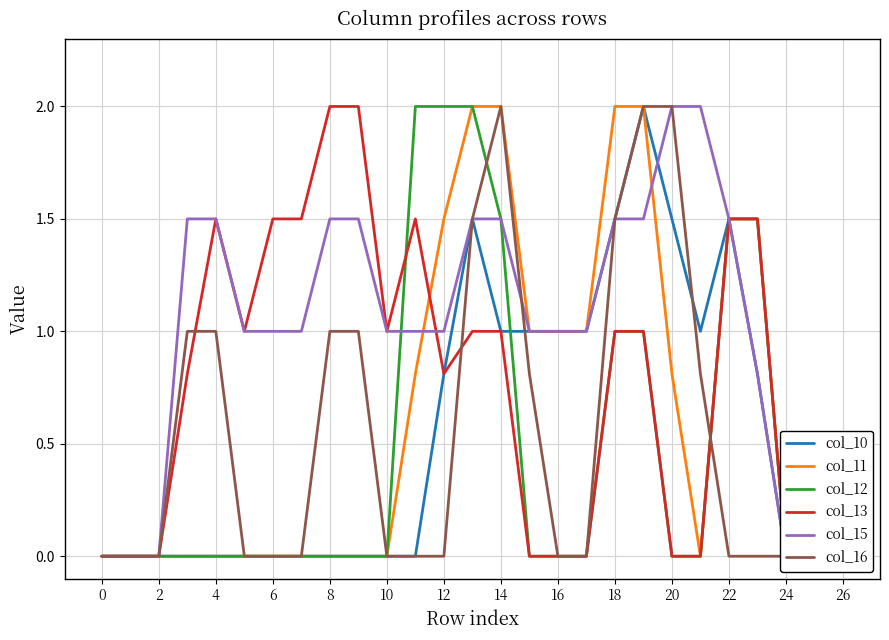

Does the chart display data point markers on the line(s)?

No